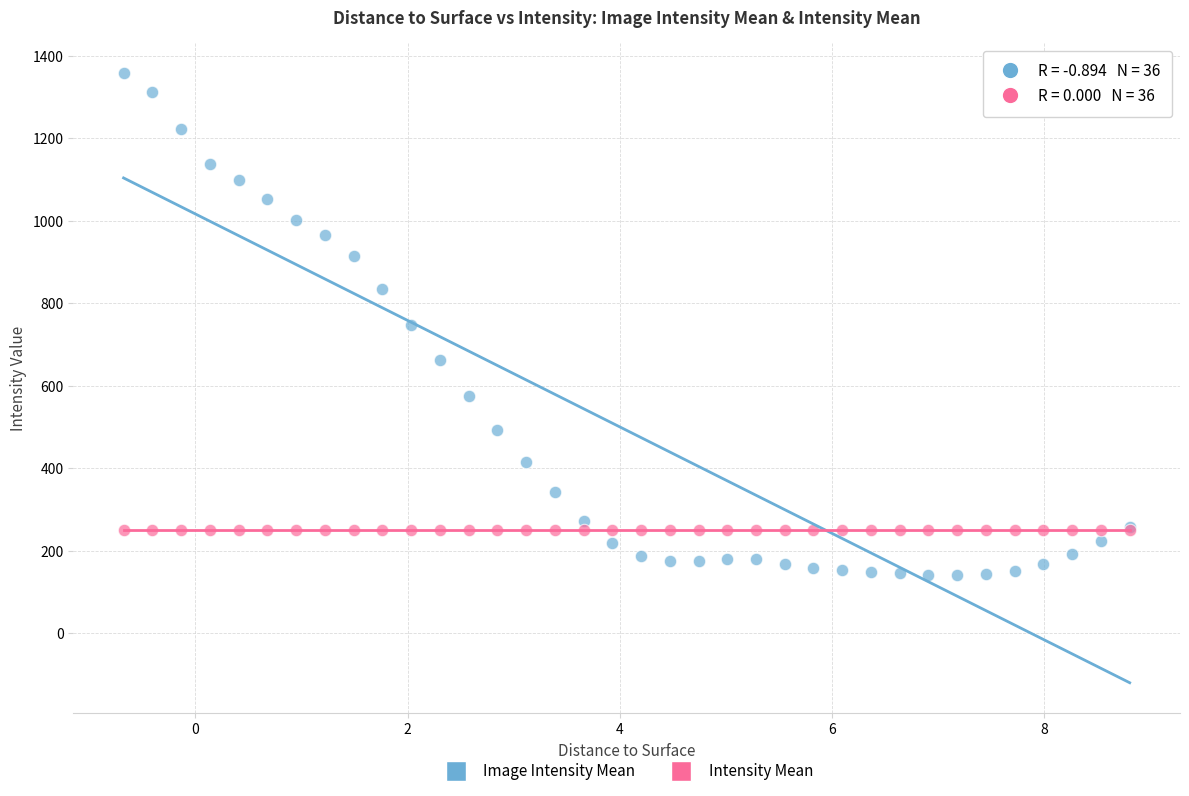

Which series contains the lowest Y value?

Image Intensity Mean